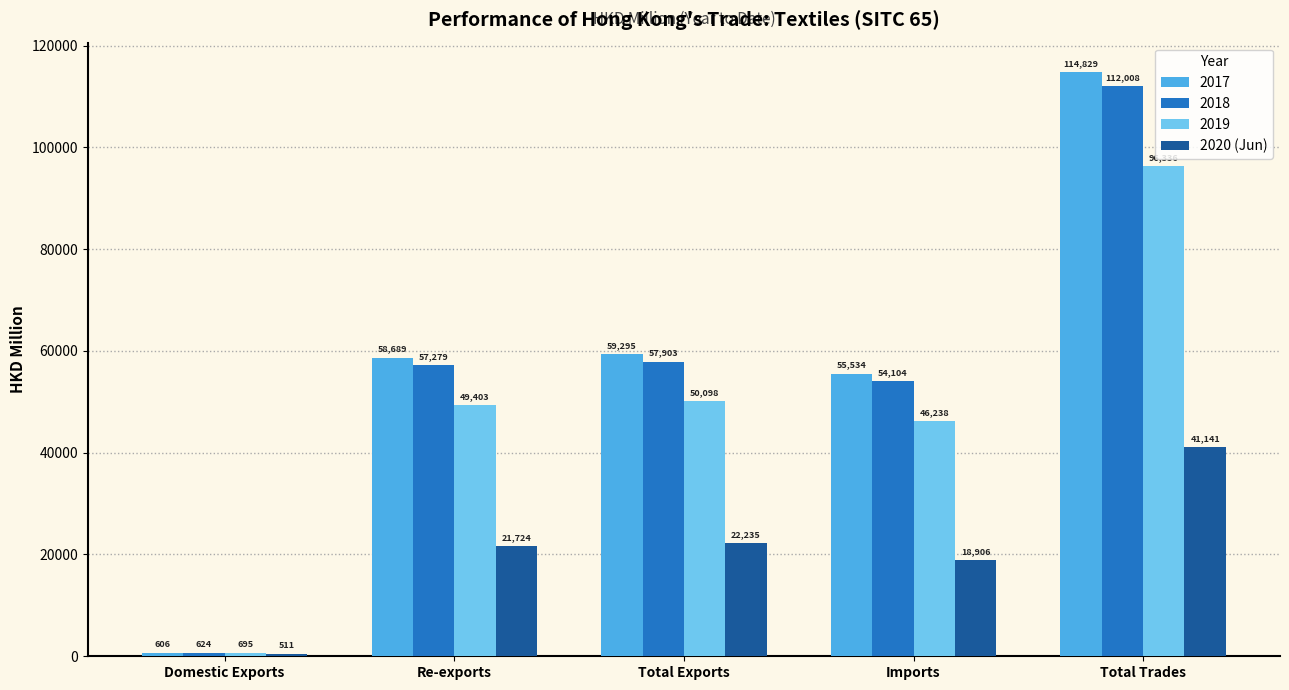

Between Domestic Exports and Total Trades, which series saw the biggest shift?

2017